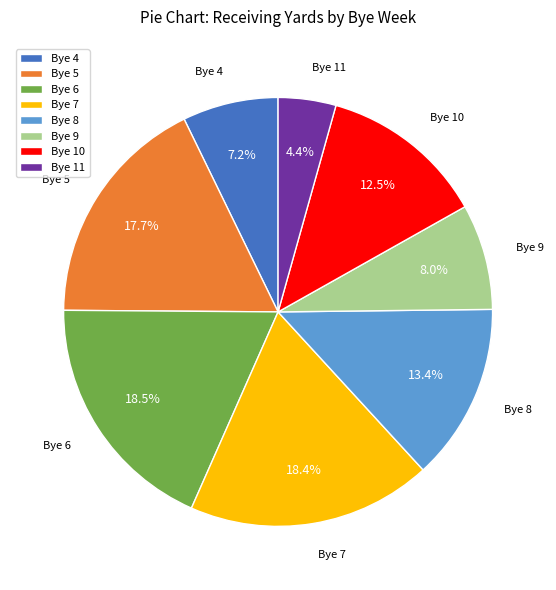

Is Bye 6 the majority of the pie?

No